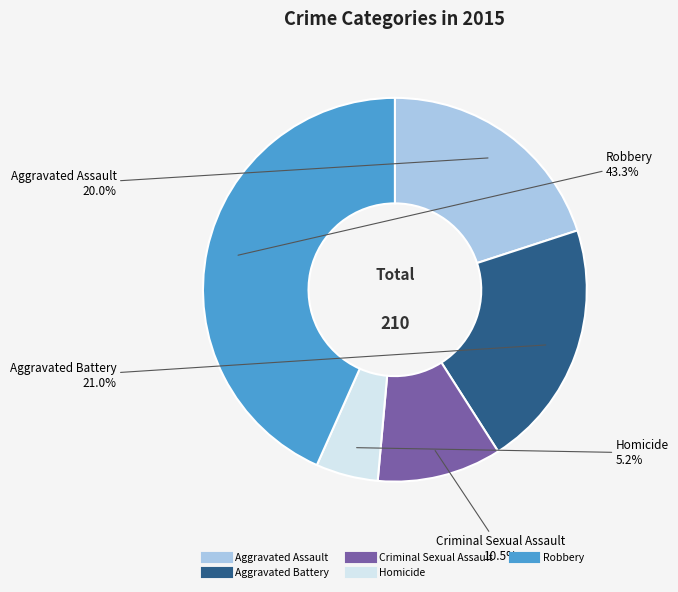

To the nearest percent, what is the average slice percentage?

20%